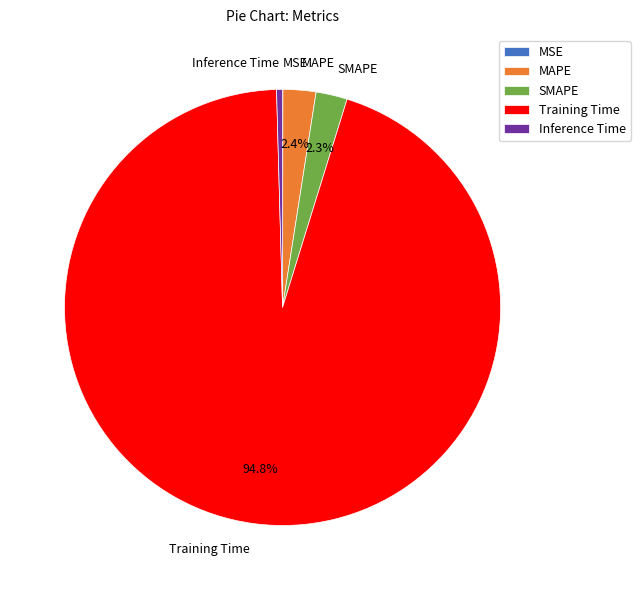

Is it true that Training Time is 95% of the pie?

True